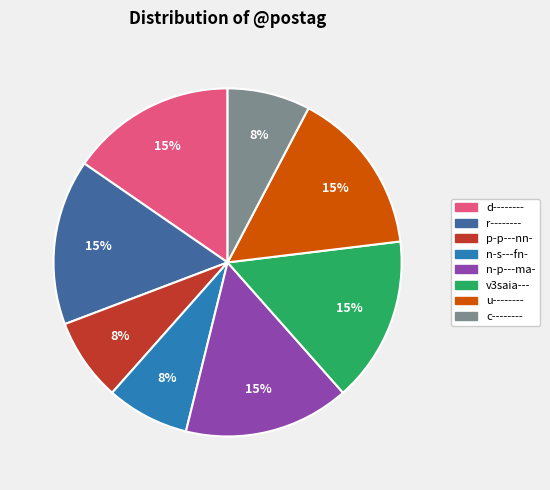

What is the ratio of the value at n-s---fn- to the value at v3saia---?

0.5